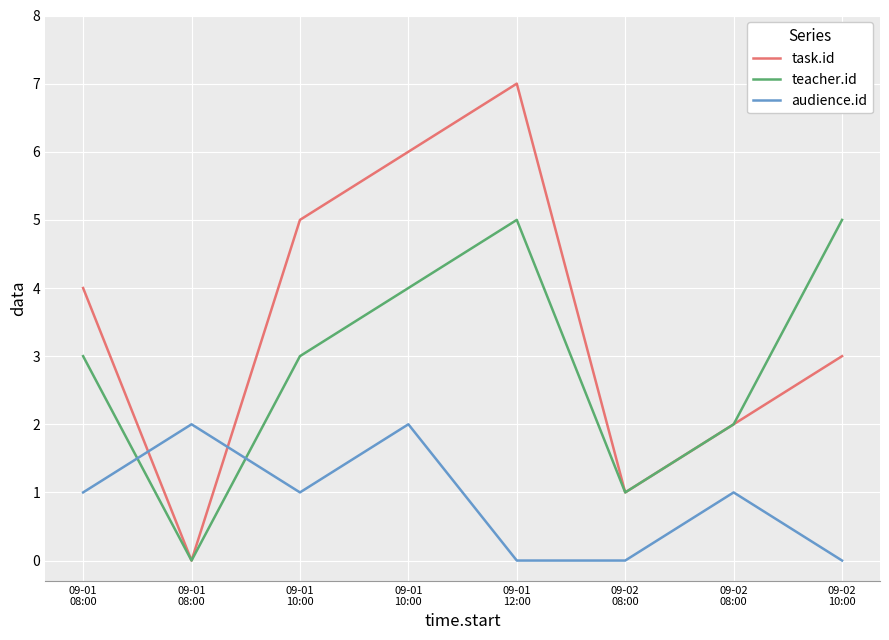

At how many categories does at least one series exceed 6?

1